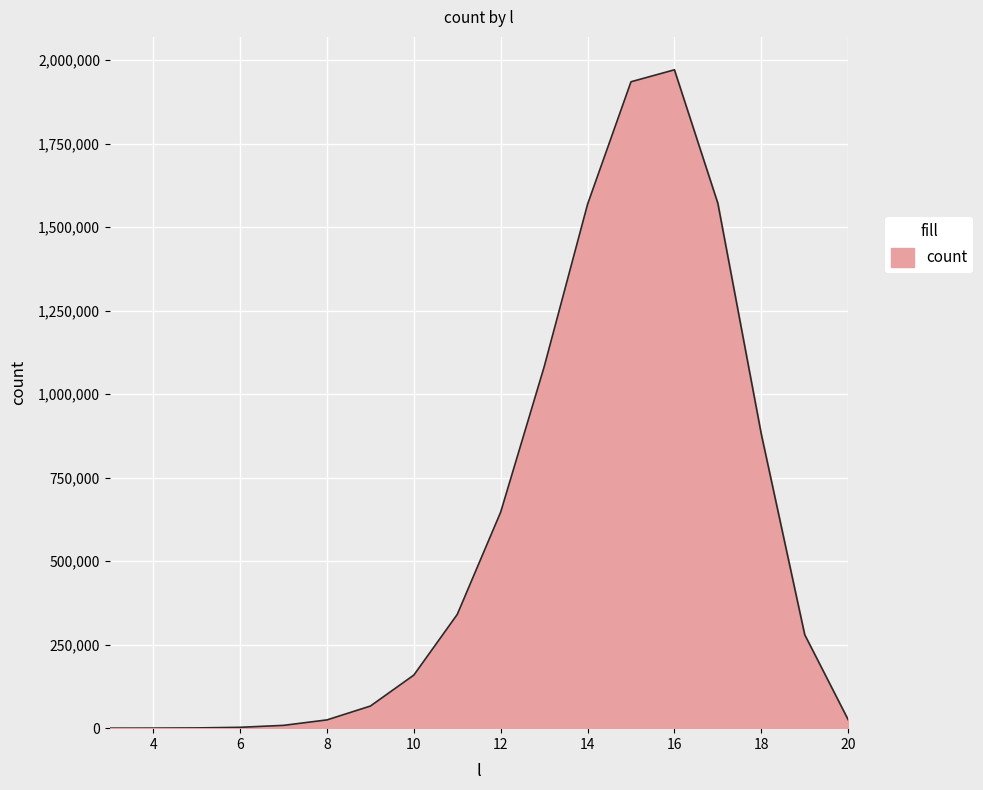

What is the difference between the maximum and minimum values?

1970661